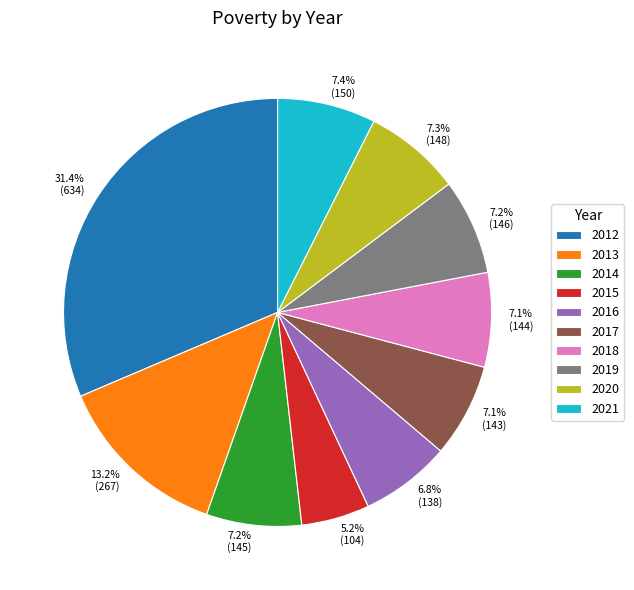

What is the largest slice in the pie chart?

2012